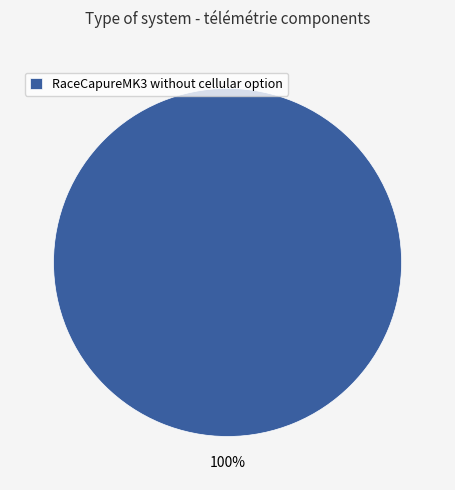

True or false: RaceCapureMK3 without cellular option accounts for 100% of the total.

True